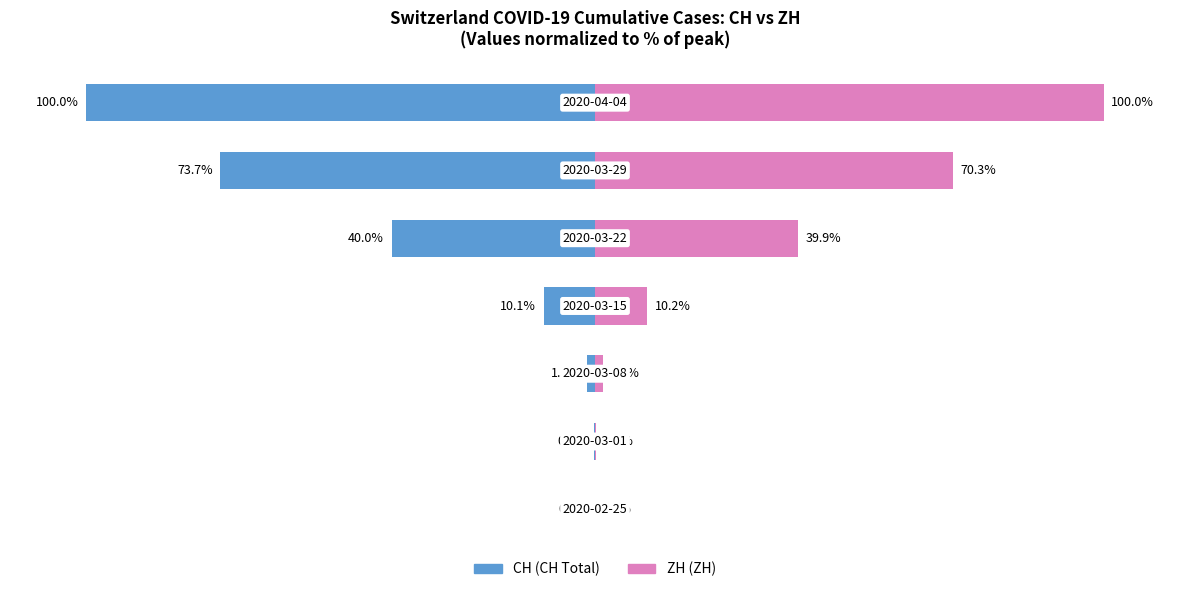

Rank the series by their maximum value, from lowest to highest.

CH, ZH